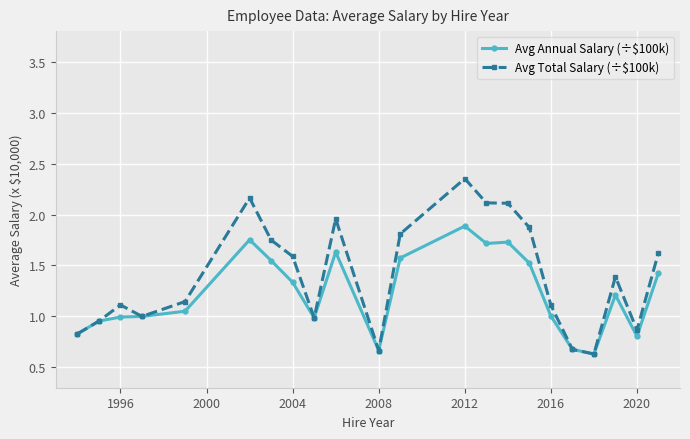

What are all the series names shown in the legend?

Avg Annual Salary (÷$100k), Avg Total Salary (÷$100k)